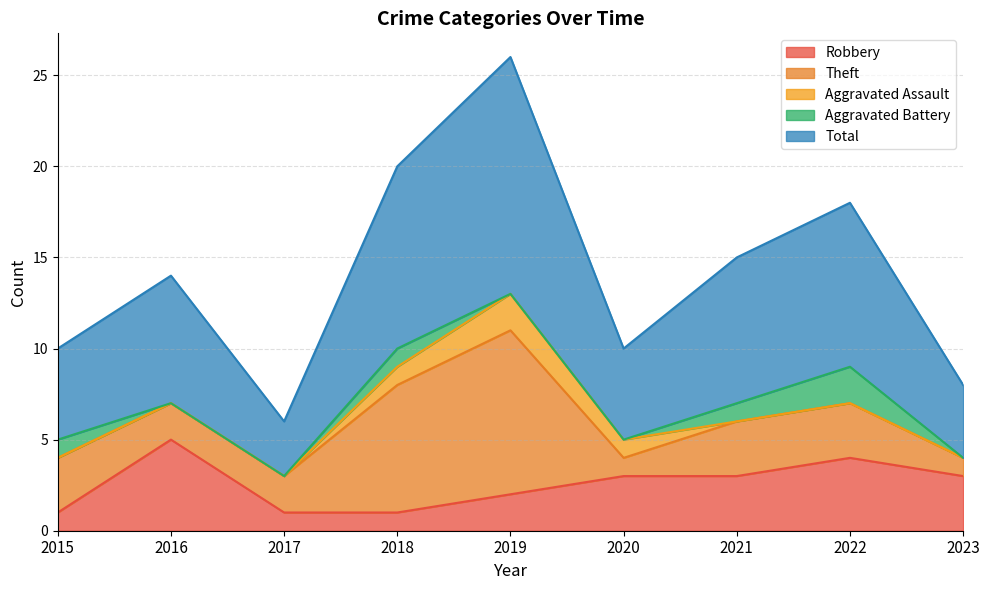

Where is Aggravated Assault nearest to the value 1?

2018